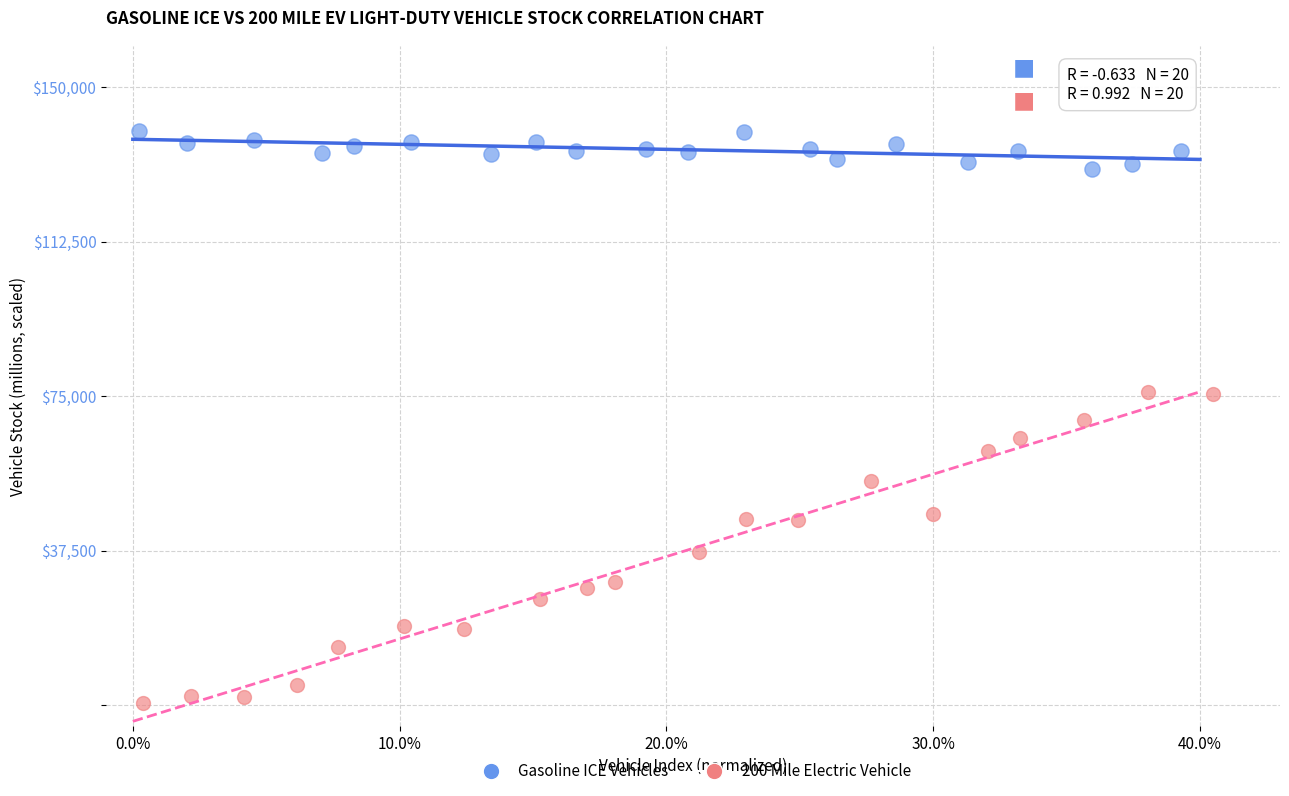

Which series reaches the minimum Y coordinate?

200 Mile Electric Vehicle